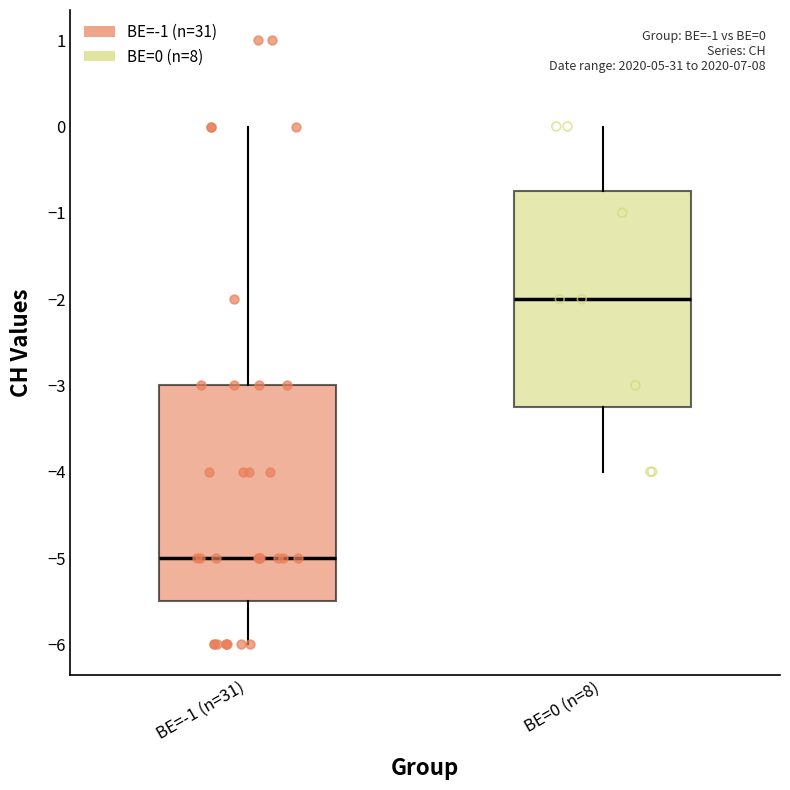

Which box has the highest median line?

BE=0 (n=8)